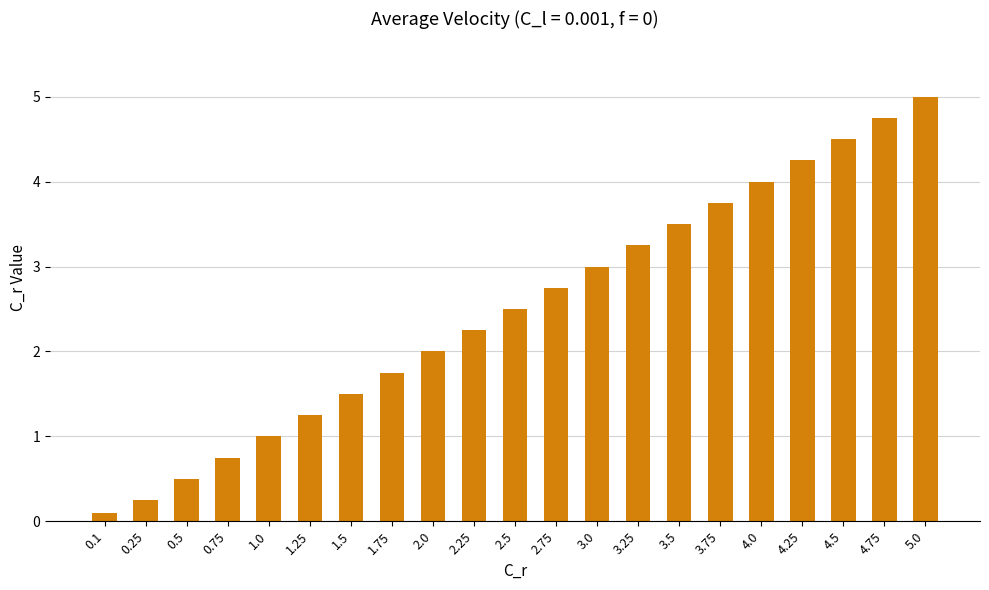

Rank the categories by value from highest to lowest.

5.0, 4.75, 4.5, 4.25, 4.0, 3.75, 3.5, 3.25, 3.0, 2.75, 2.5, 2.25, 2.0, 1.75, 1.5, 1.25, 1.0, 0.75, 0.5, 0.25, 0.1